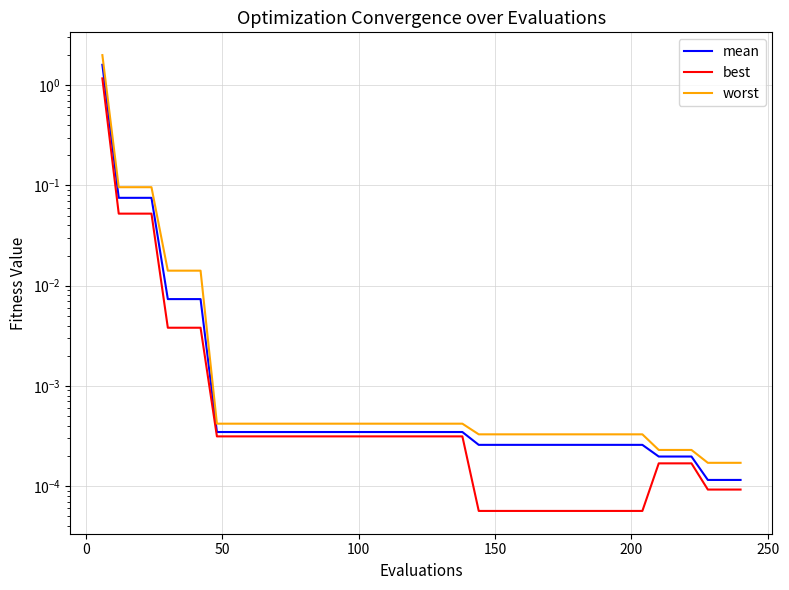

What is the difference between the maximum and minimum values in the mean series?

1.6